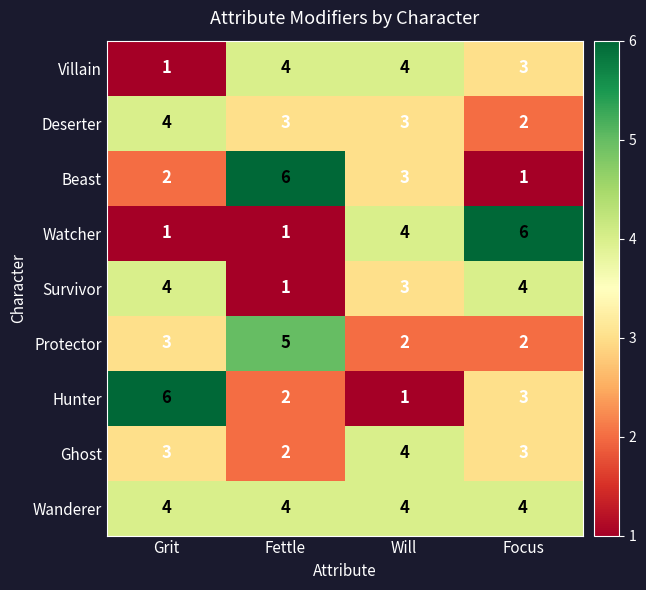

What is the spread (max minus min) of values at Focus?

5